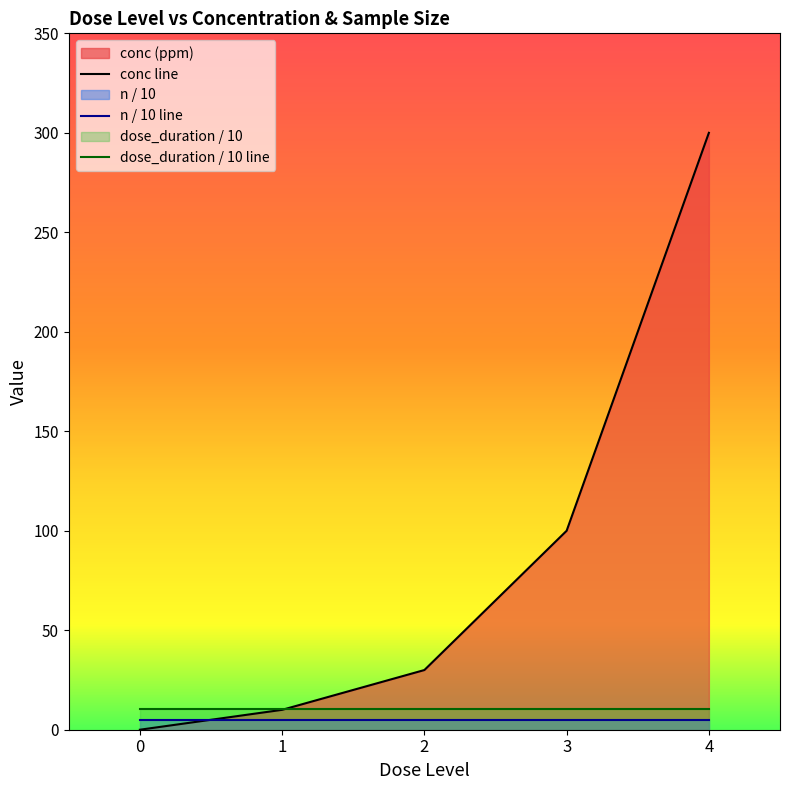

True or false: n / 10 line has a value of 6.6 at 3.

False